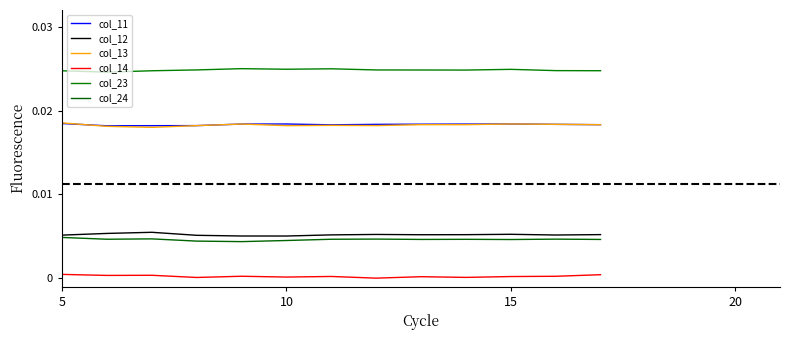

Which series has the largest range (max minus min)?

col_13